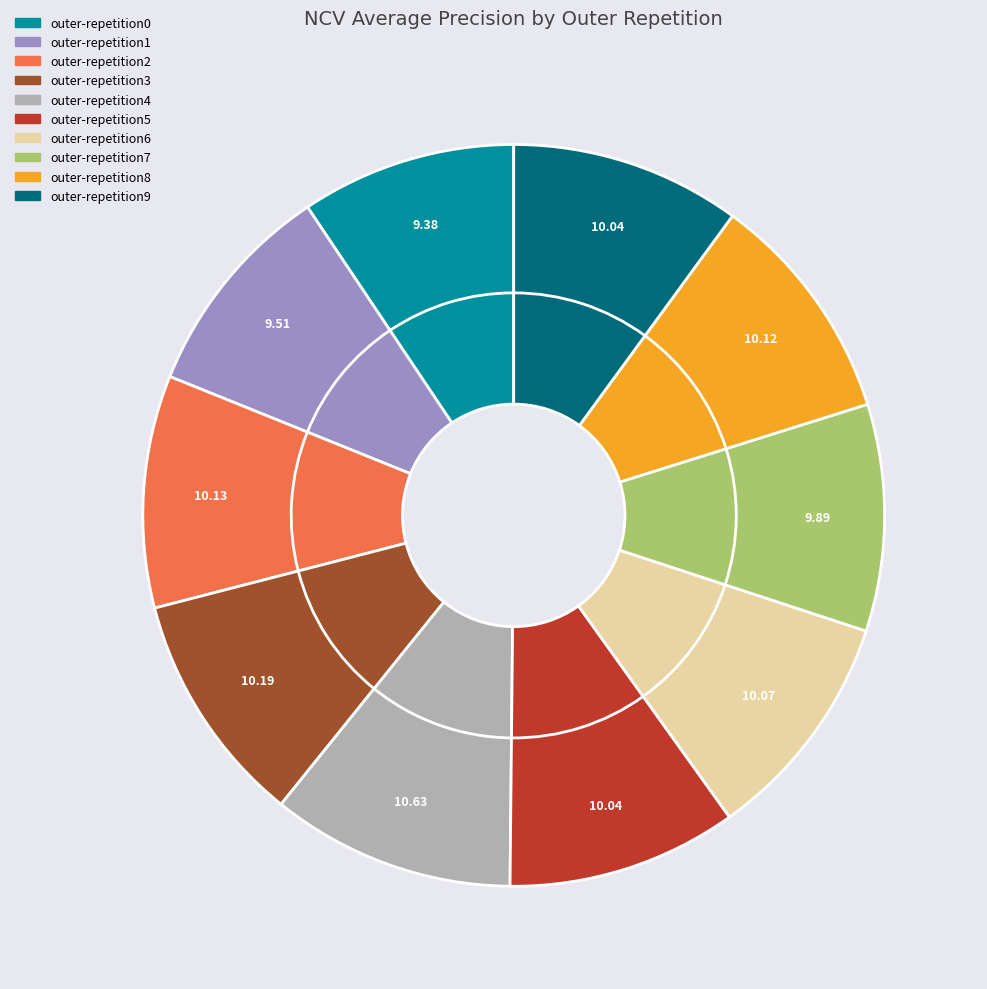

To the nearest percent, what portion does outer-repetition2 represent?

10%